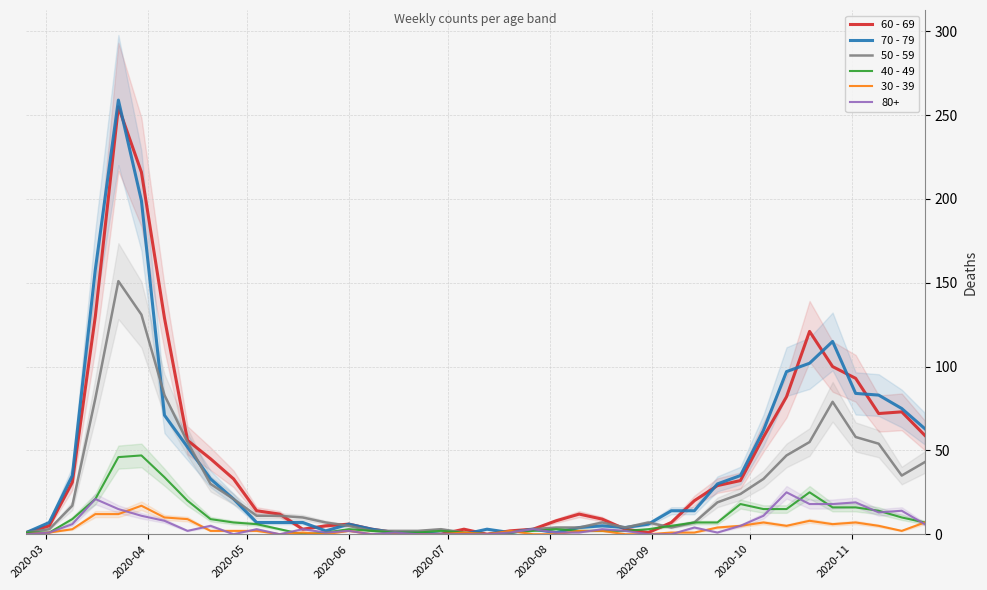

Which series has the largest total across all categories?

60 - 69